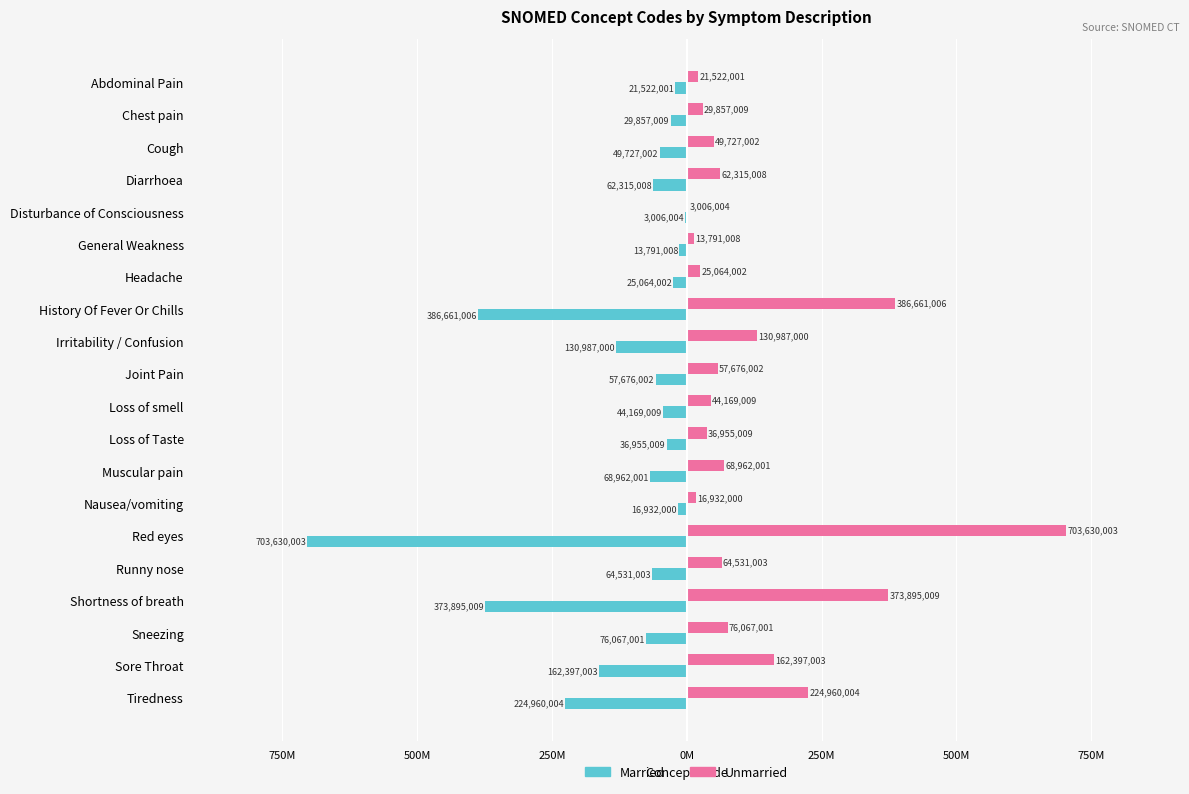

How many values in the Unmarried series are below 62315008?

10